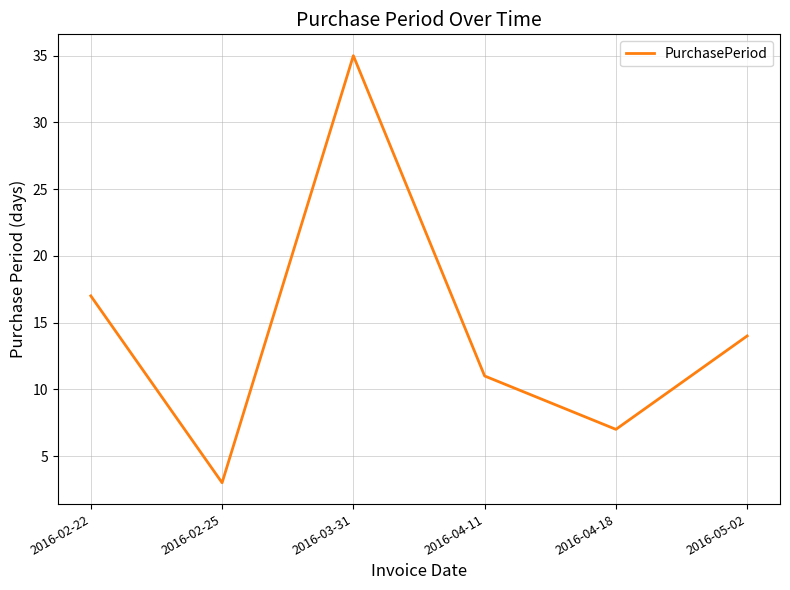

What is the greatest value displayed?

35